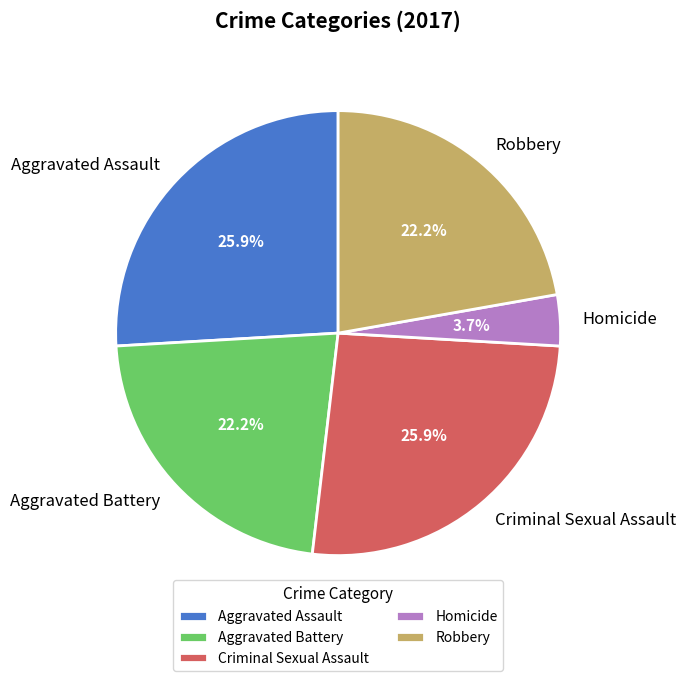

True or false: Aggravated Assault accounts for 26% of the total.

True